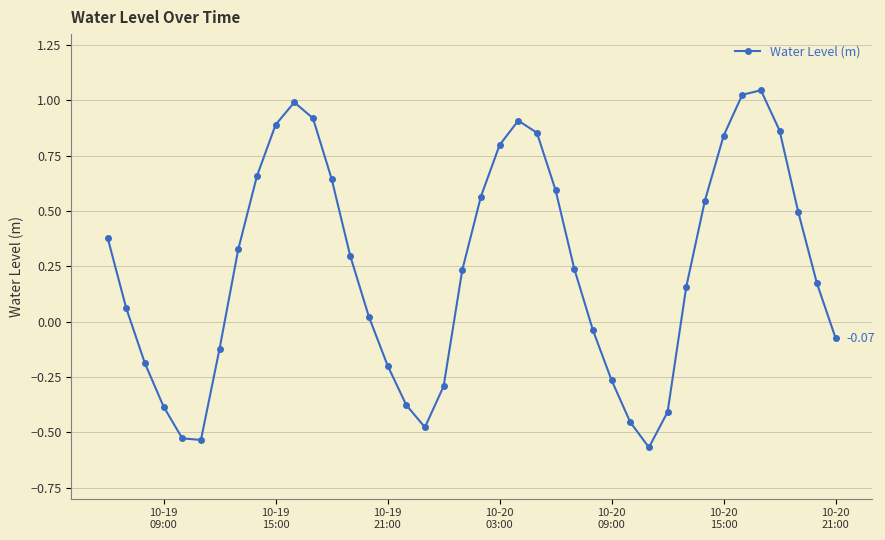

What is the difference between the second highest and second lowest values?

1.6